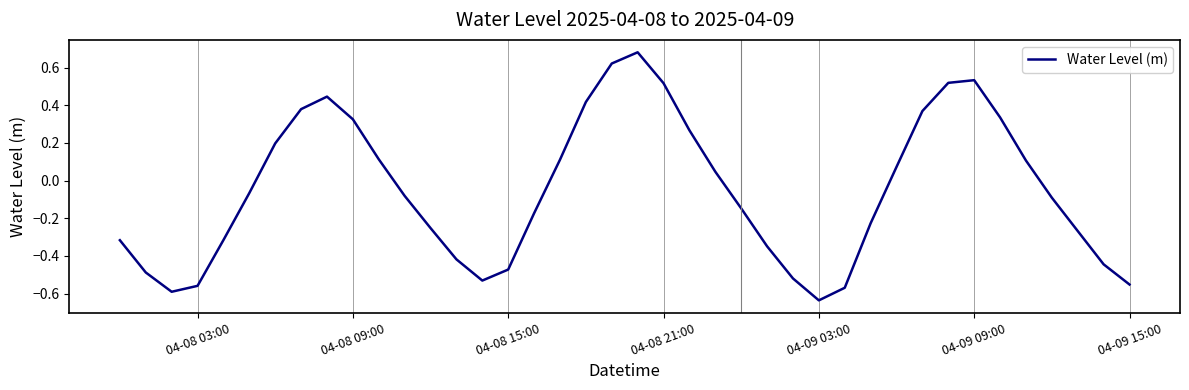

How many values exceed 0?

18